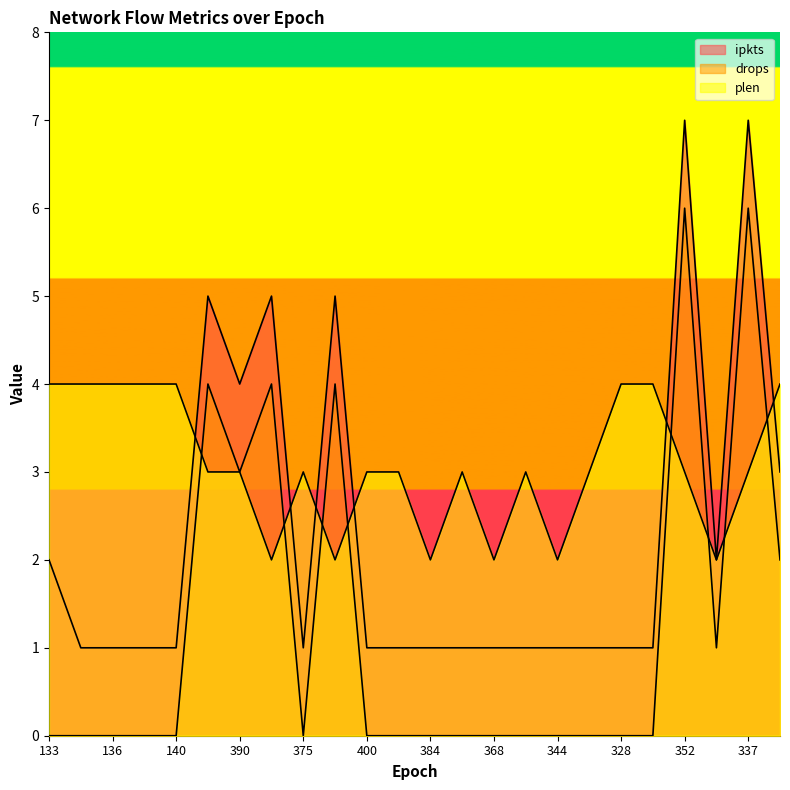

At which label is ipkts closest to 4?

390